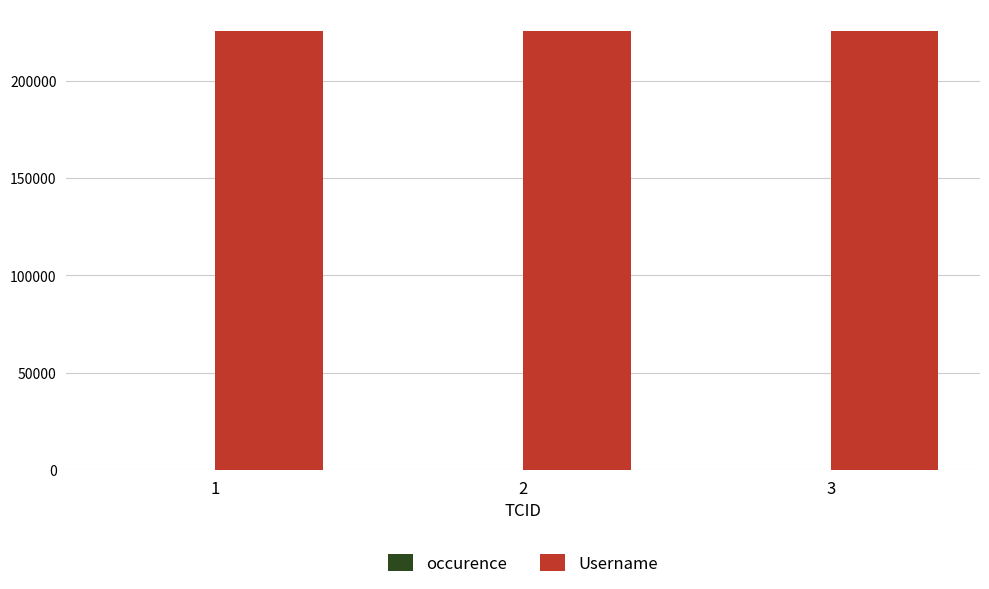

Which series has the largest total across all categories?

Username